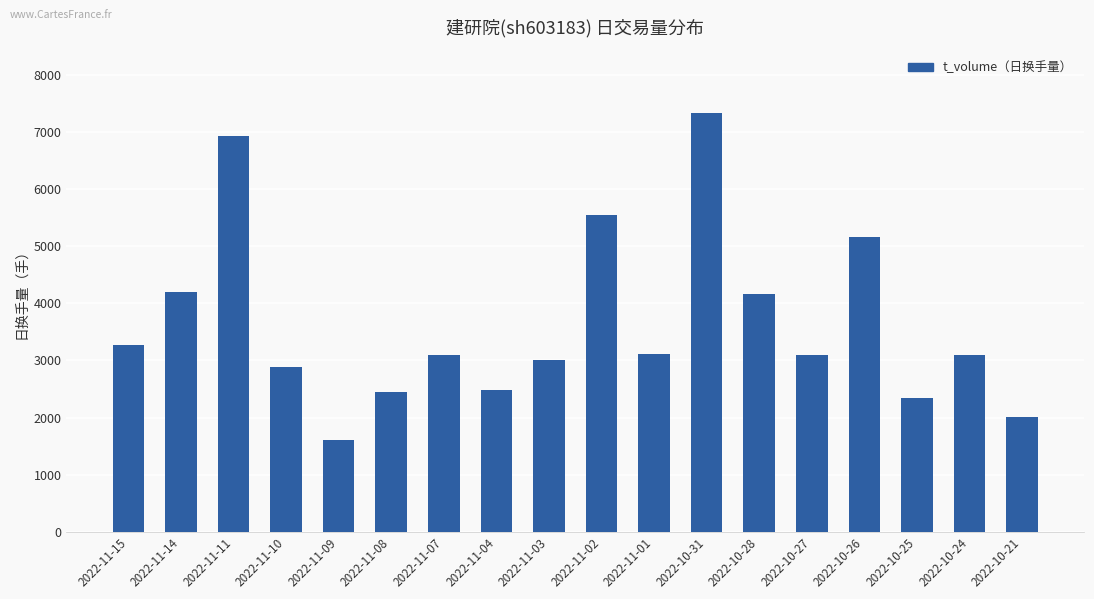

Which label corresponds to the largest value in the chart?

2022-10-31